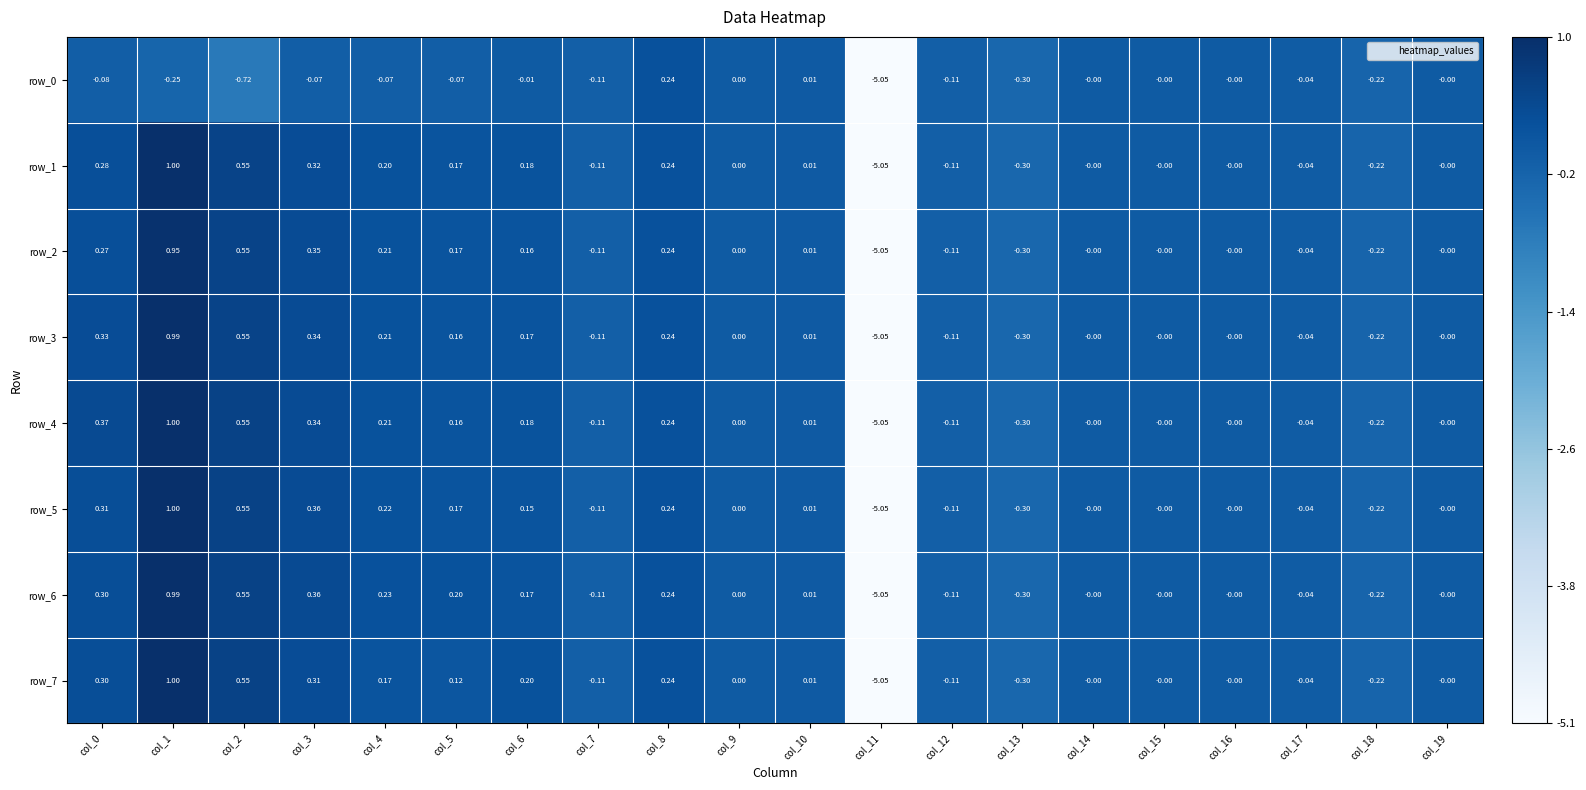

At which category is the sum across all series the highest?

col_1